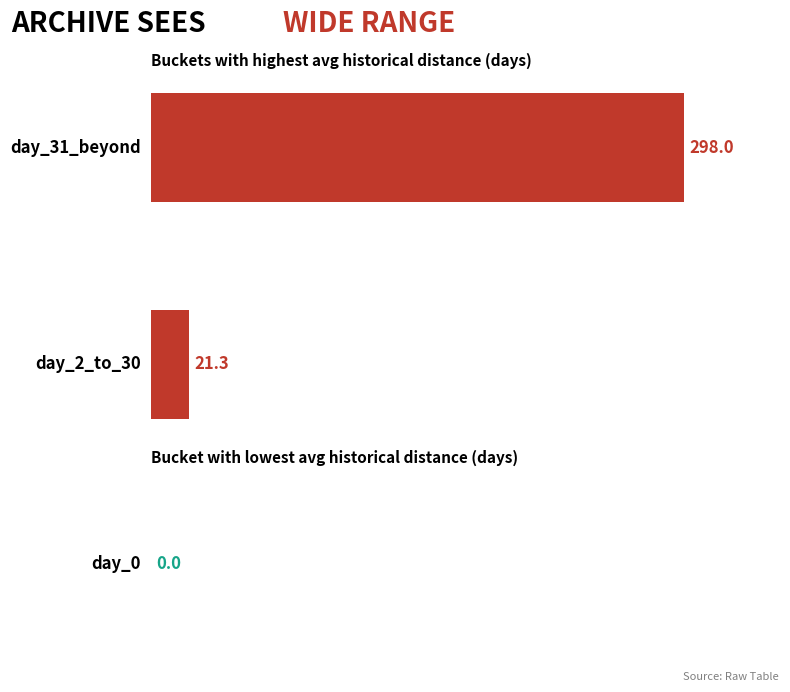

Does the chart contain any negative values?

No